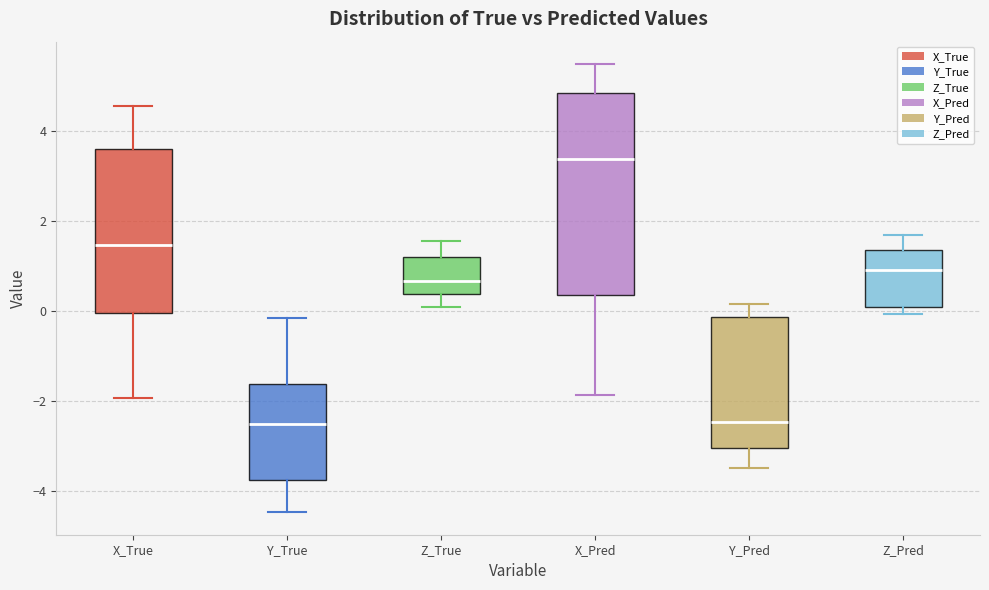

Reading left to right, read every box against the y-axis: the position of its median line, the range the box covers, and the ends of its whiskers. The values are not printed on the chart, so give them approximately, as read against the axis.

X_True: median 1.4, box 0.0 to 3.6, whiskers -2.0 to 4.6
Y_True: median -2.4, box -3.8 to -1.6, whiskers -4.4 to -0.2
Z_True: median 0.6, box 0.4 to 1.2, whiskers 0.2 to 1.6
X_Pred: median 3.4, box 0.4 to 4.8, whiskers -1.8 to 5.4
Y_Pred: median -2.4, box -3.0 to -0.2, whiskers -3.4 to 0.2
Z_Pred: median 1.0, box 0.0 to 1.4, whiskers 0.0 (just below the box's lower edge) to 1.6